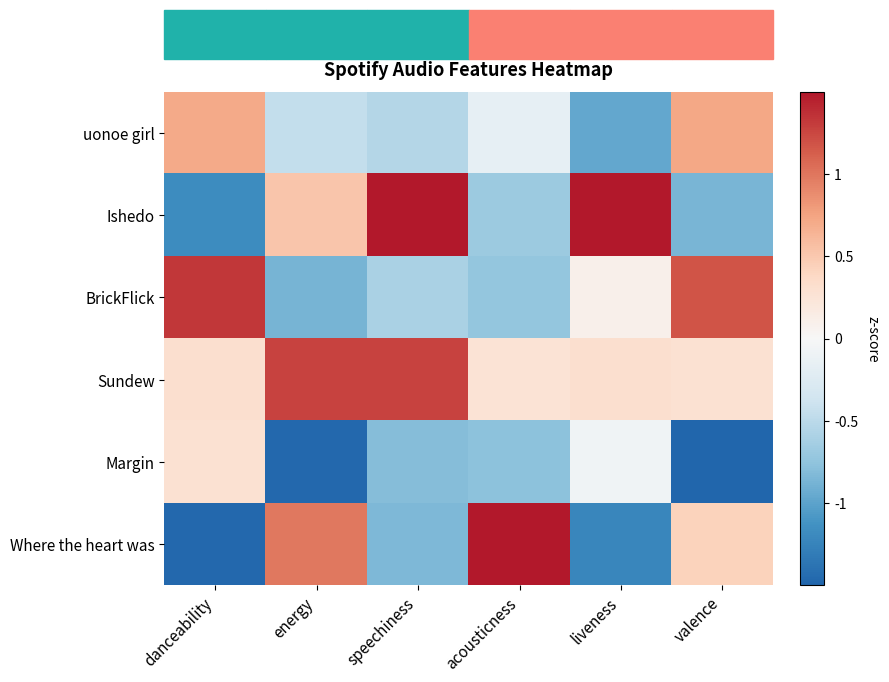

What is the difference between the highest and lowest values at valence?

2.9